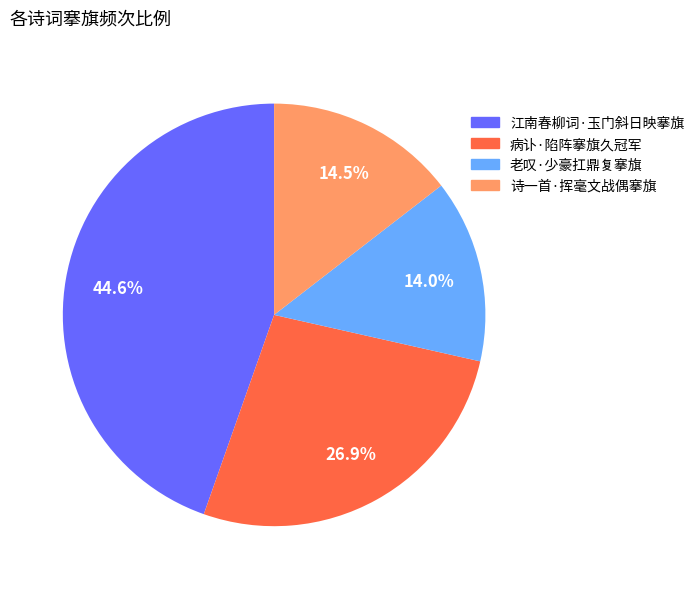

To the nearest percent, what is the difference between the 诗一首·挥毫文战偶搴旗 and 江南春柳词·玉门斜日映搴旗 slice percentages?

30%